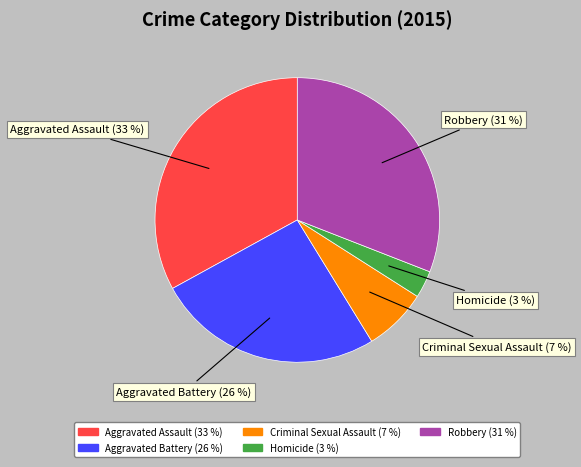

Is there any slice that represents more than half of the pie?

No